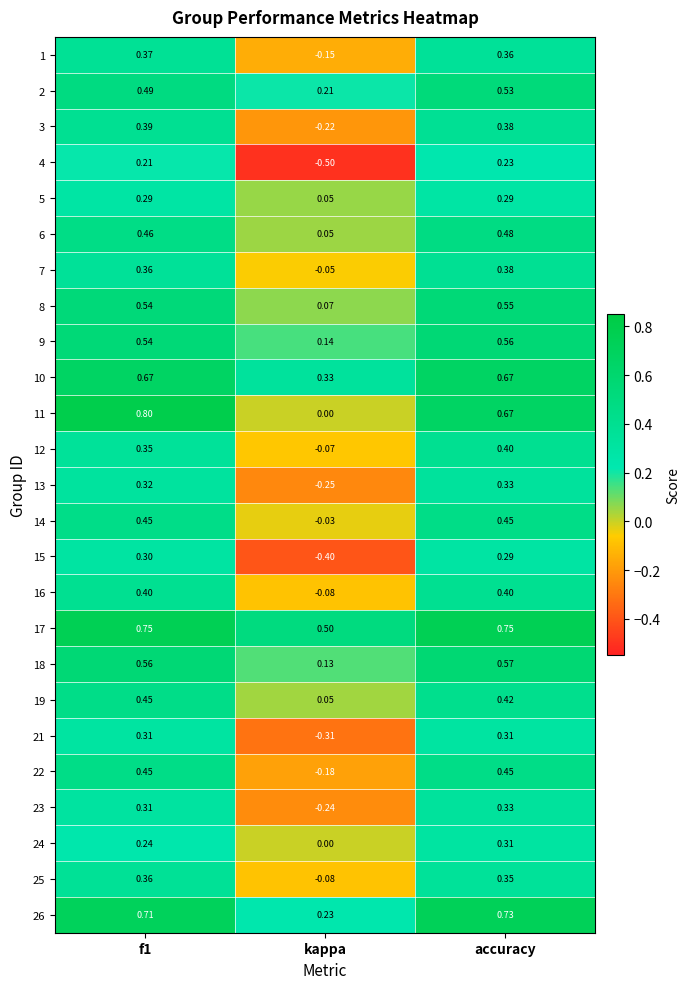

What is the spread (max minus min) of values at kappa?

1.0